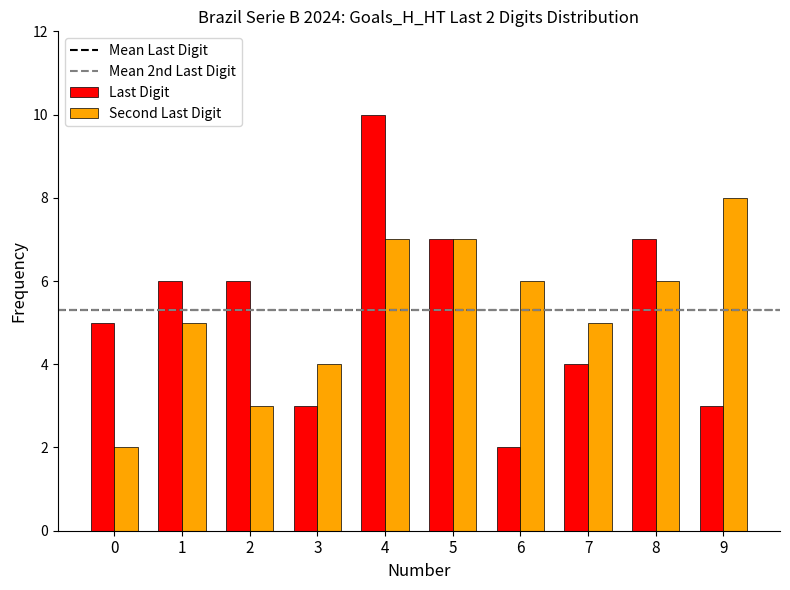

Count the Last Digit values in the range 3 to 7.

8